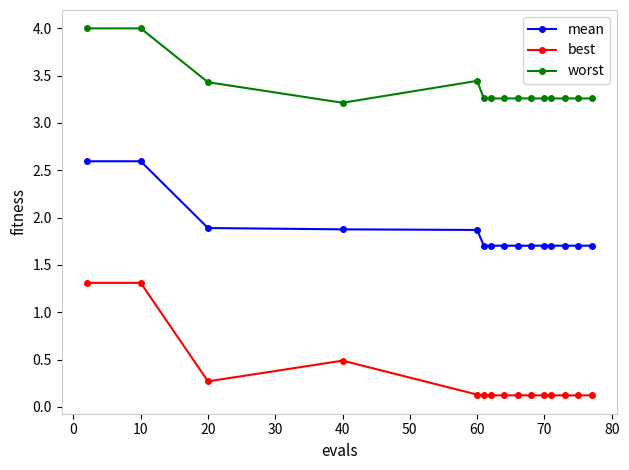

Which series has the largest total across all categories?

worst